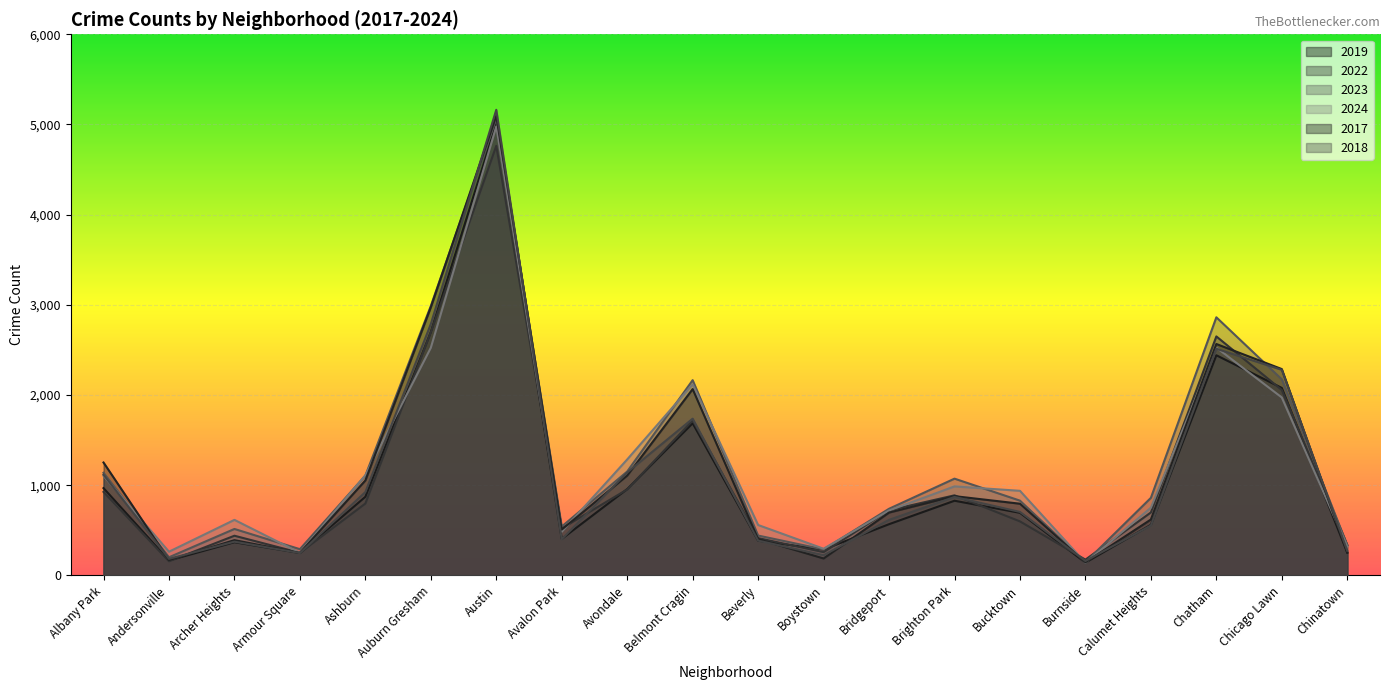

What is the sum of the 2019 values at Archer Heights and Calumet Heights?

929